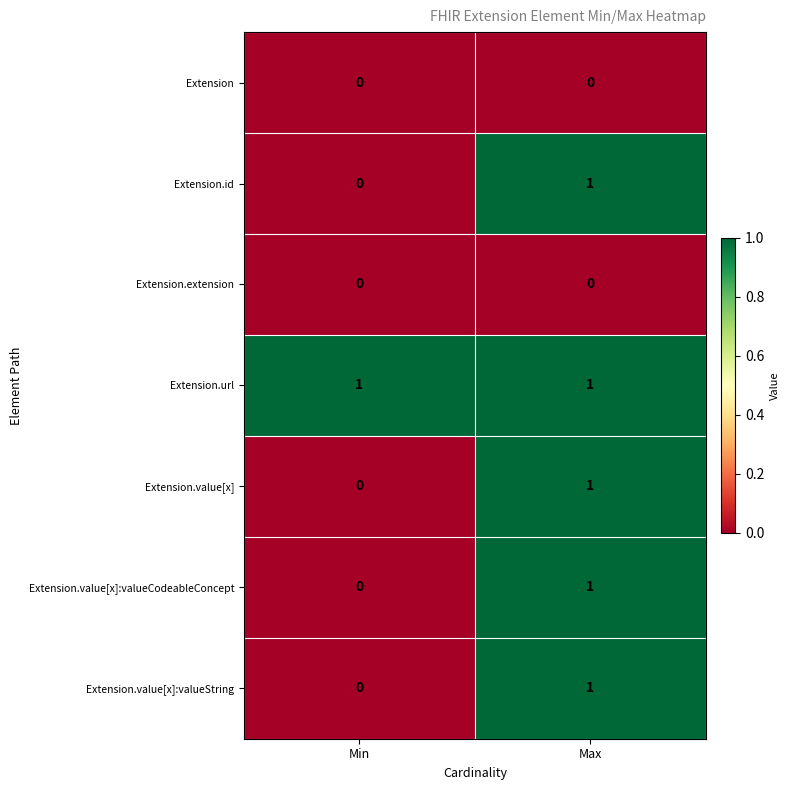

Rank the categories by Extension.value[x]:valueCodeableConcept value from lowest to highest.

Min, Max